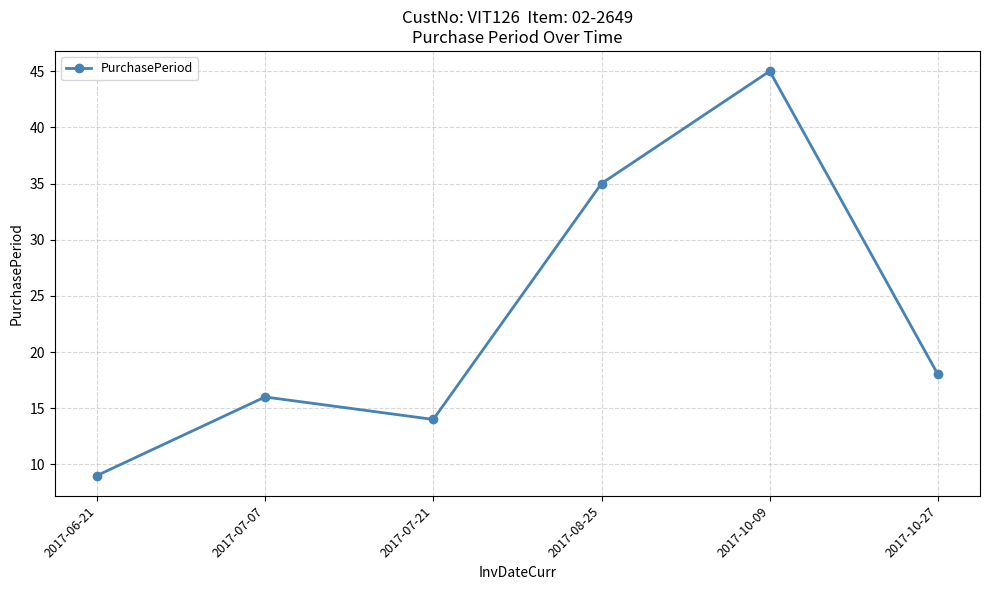

What is the approximate value at 2017-06-21, to the nearest 10?

10